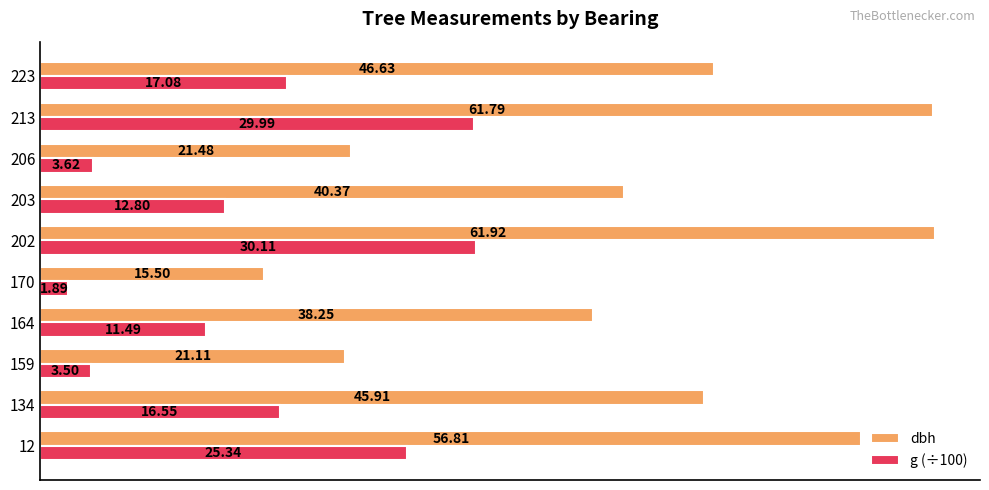

Which series has the largest total across all categories?

dbh